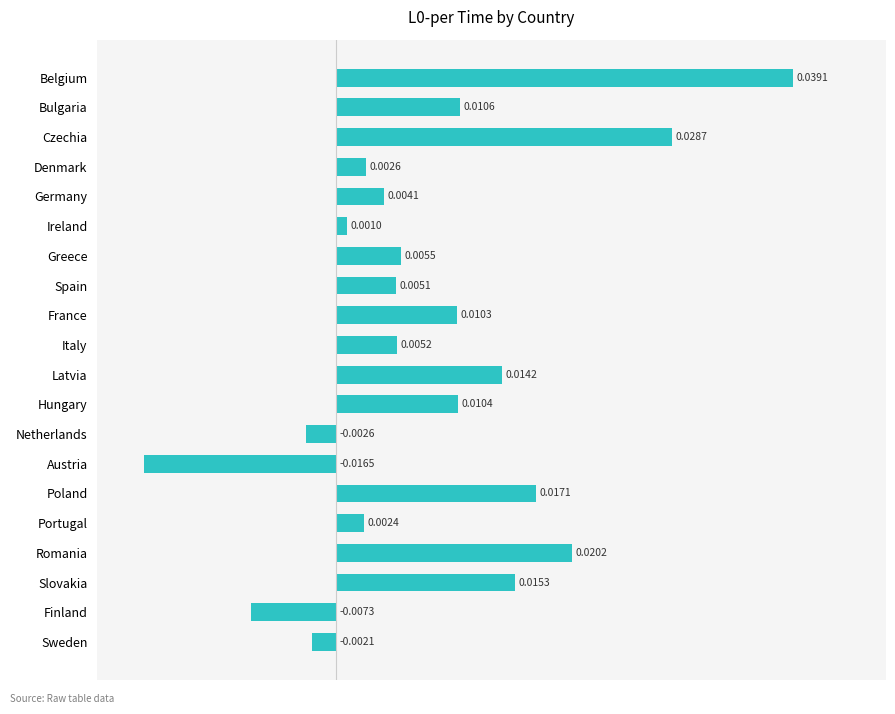

Are the bars grouped side by side (vs. stacked)?

No